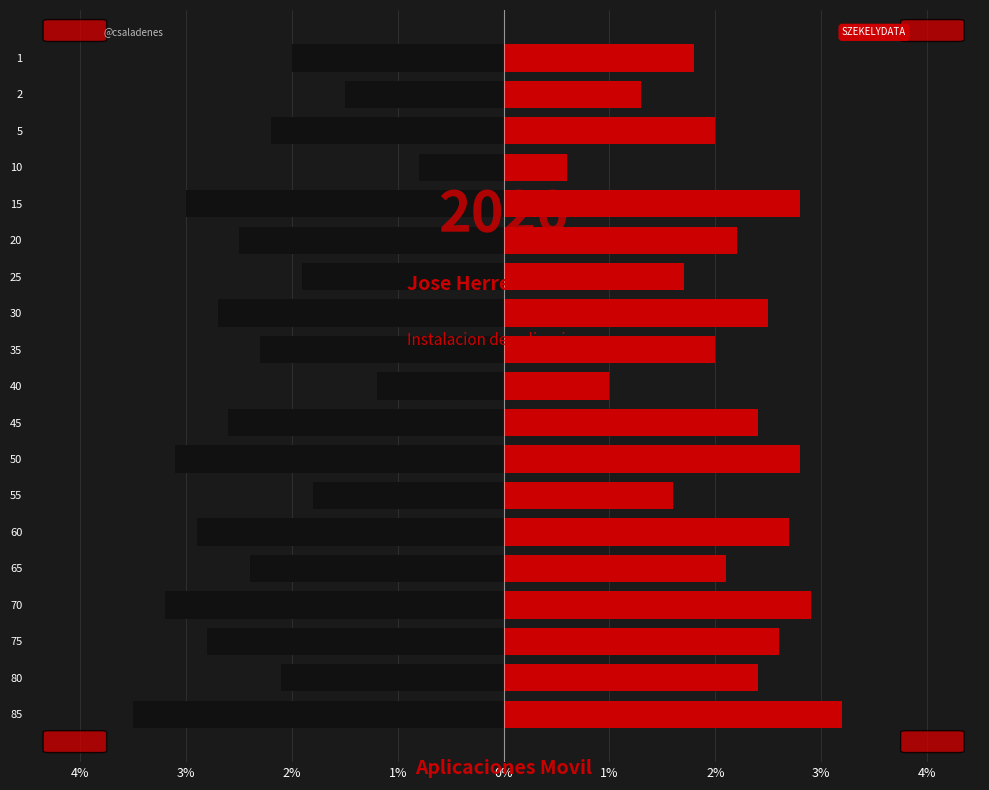

What are all the series names shown in the legend?

Instalacion de aplicaciones, Completado